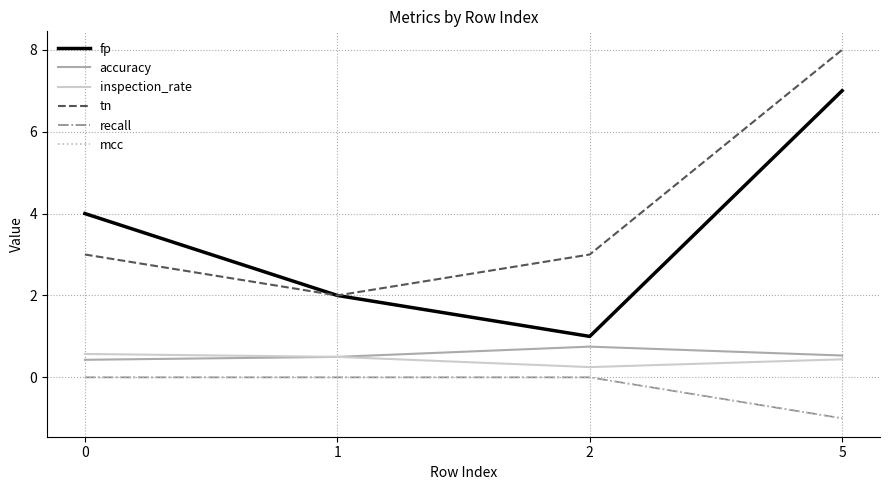

True or false: tn and recall cross at least once.

False